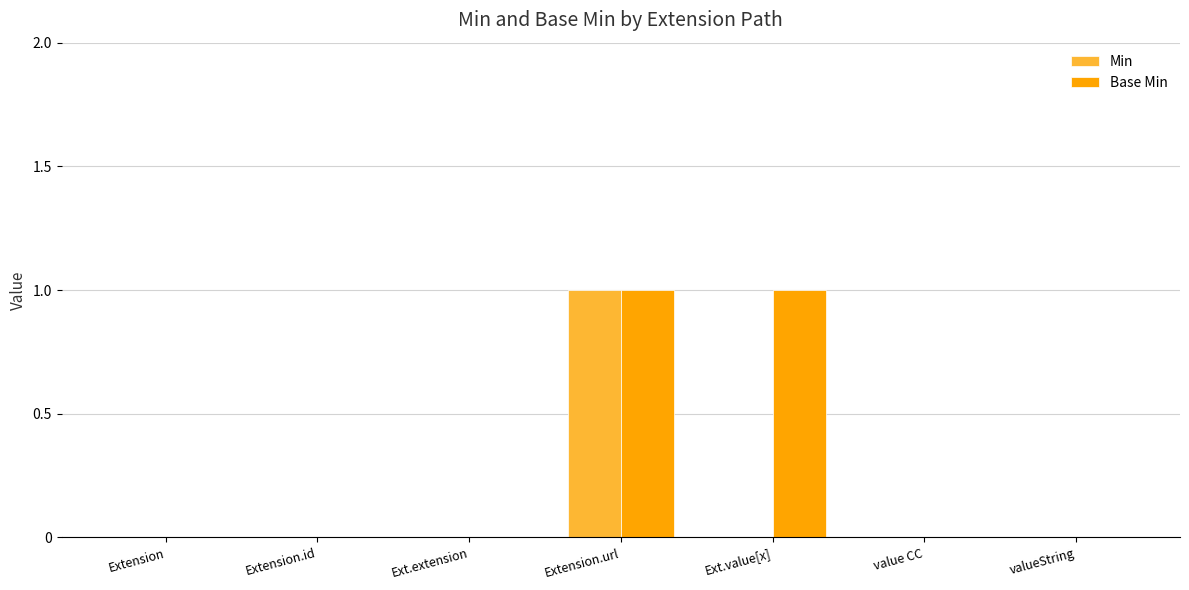

Are the bars horizontal?

No